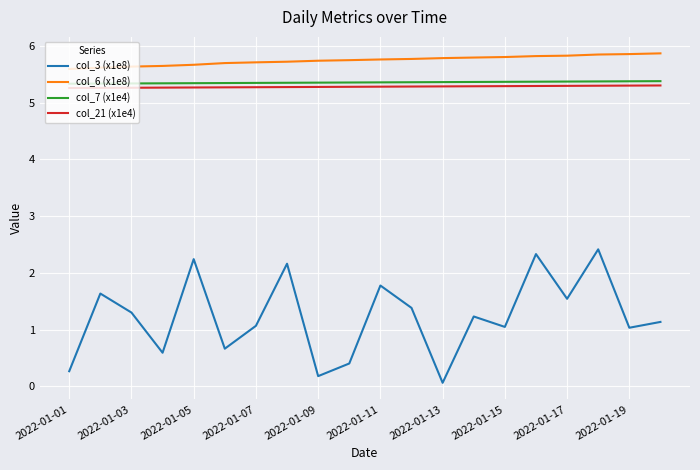

What is the difference between the maximum and minimum values in the col_3 (x1e8) series?

2.4